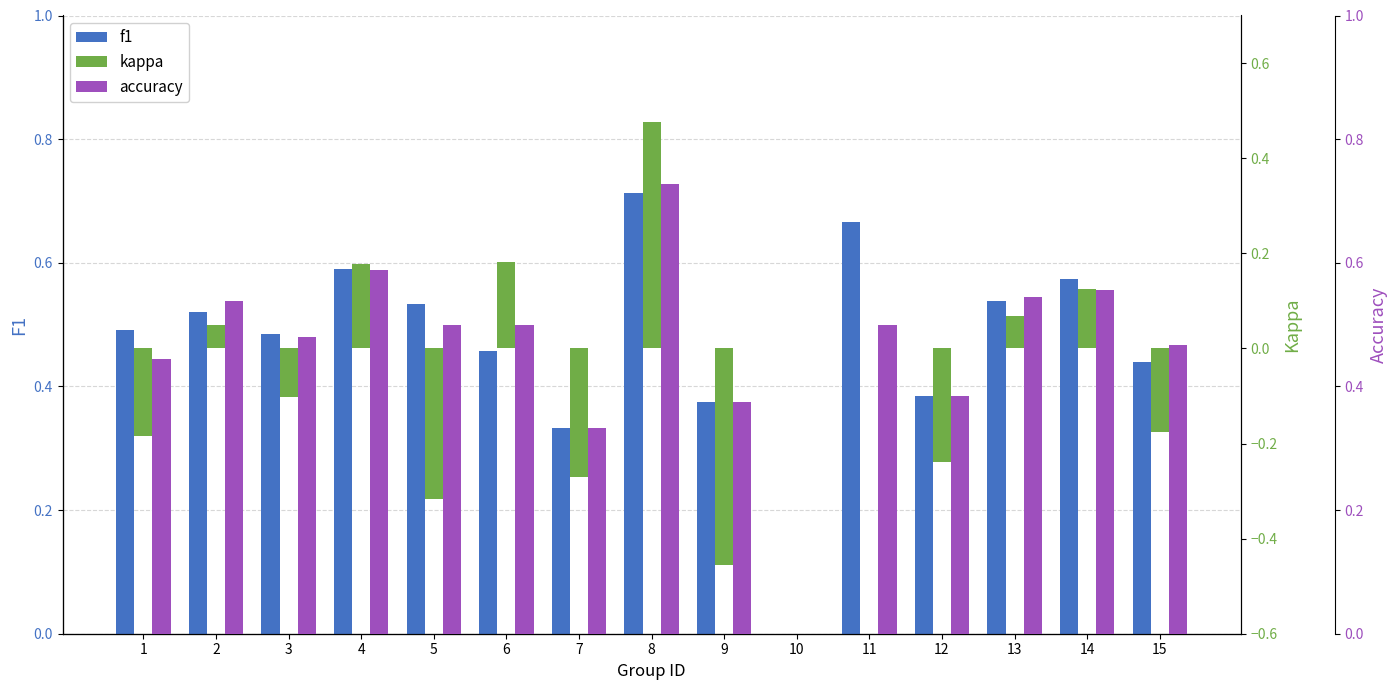

Reading left to right, extract all data points from this chart.

f1: 1=0.5	2=0.5	3=0.5	4=0.6	5=0.5	6=0.5	7=0.3	8=0.7	9=0.4	10=0.0	11=0.7	12=0.4	13=0.5	14=0.6	15=0.4
kappa: 1=-0.2	2=0.0	3=-0.1	4=0.2	5=-0.3	6=0.2	7=-0.3	8=0.5	9=-0.5	10=0.0	11=0.0	12=-0.2	13=0.1	14=0.1	15=-0.2
accuracy: 1=0.4	2=0.5	3=0.5	4=0.6	5=0.5	6=0.5	7=0.3	8=0.7	9=0.4	10=0.0	11=0.5	12=0.4	13=0.5	14=0.6	15=0.5